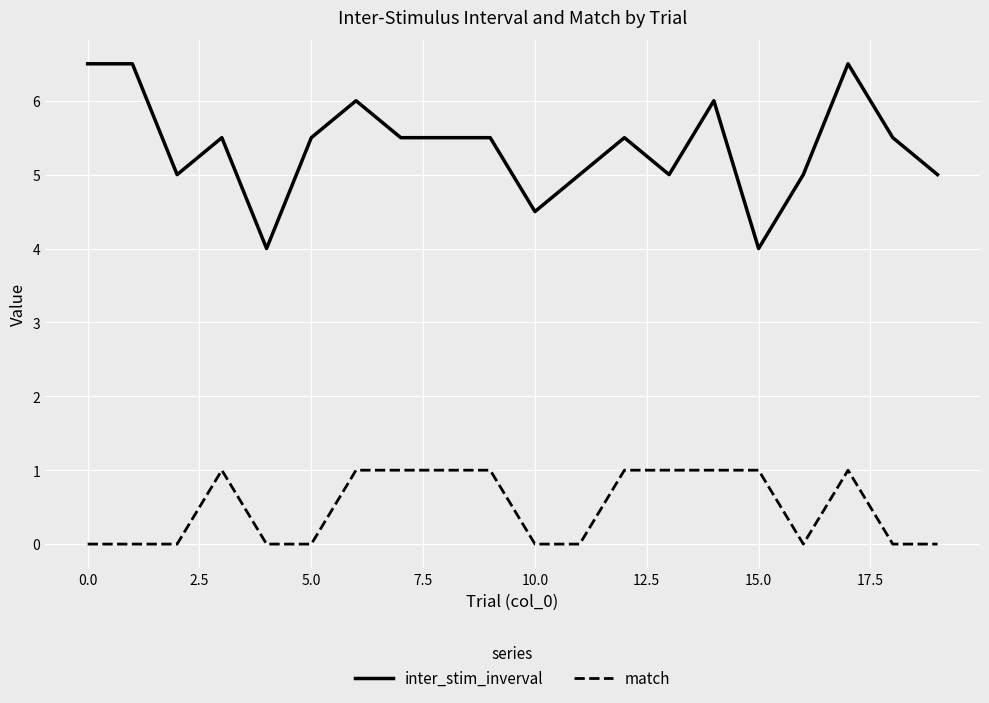

Count the match values in the range 0 to 1.

20